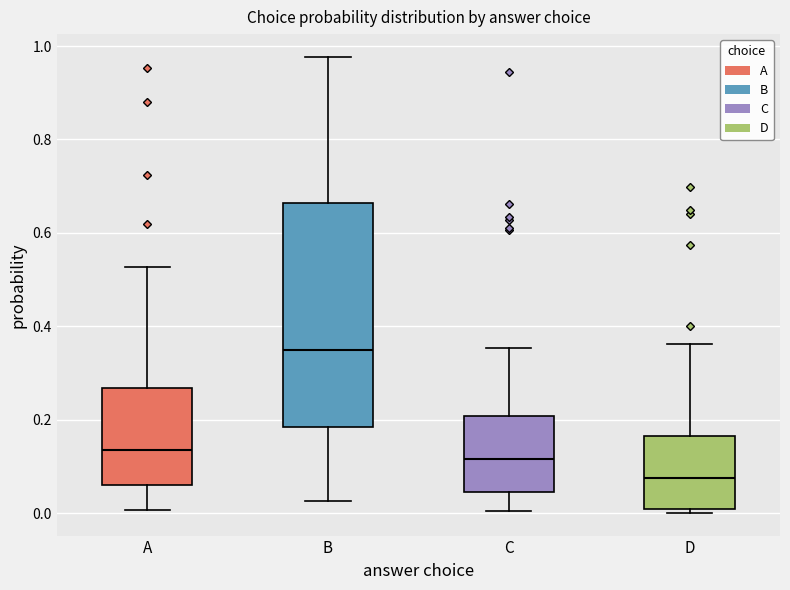

Which box's median line is the lowest?

D